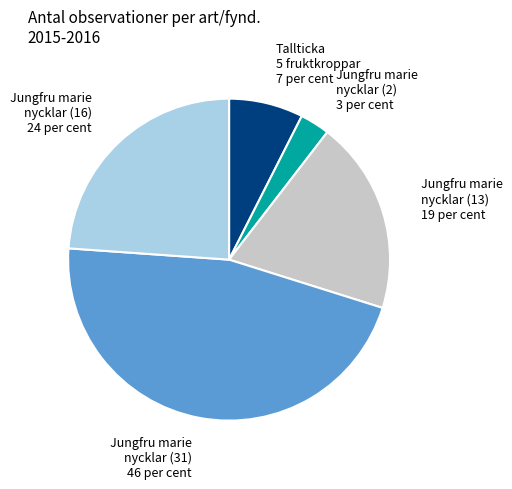

Is the sum of Jungfru marie nycklar (31) and Jungfru marie nycklar (13) greater than half?

Yes